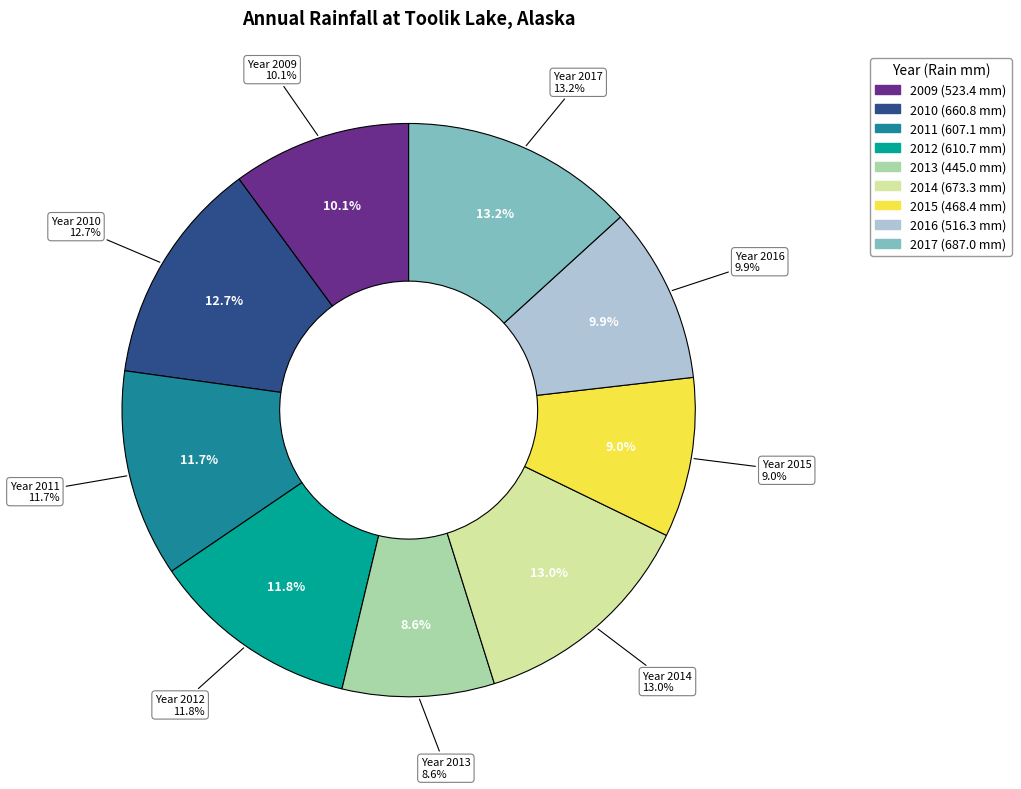

To the nearest percent, what percentage of the pie is 2010?

13%